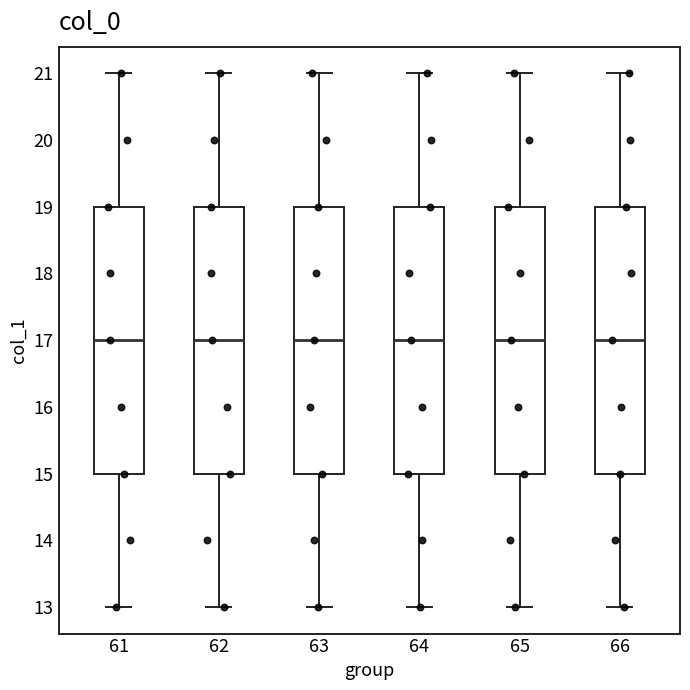

Reading left to right, transcribe this box plot: for each box, give where its median line is, the range the box spans, and where its two whiskers end, as read against the y-axis. The values are not printed on the chart, so give them approximately, as read against the axis.

61: median 17, box 15 to 19, whiskers 13 to 21
62: median 17, box 15 to 19, whiskers 13 to 21
63: median 17, box 15 to 19, whiskers 13 to 21
64: median 17, box 15 to 19, whiskers 13 to 21
65: median 17, box 15 to 19, whiskers 13 to 21
66: median 17, box 15 to 19, whiskers 13 to 21